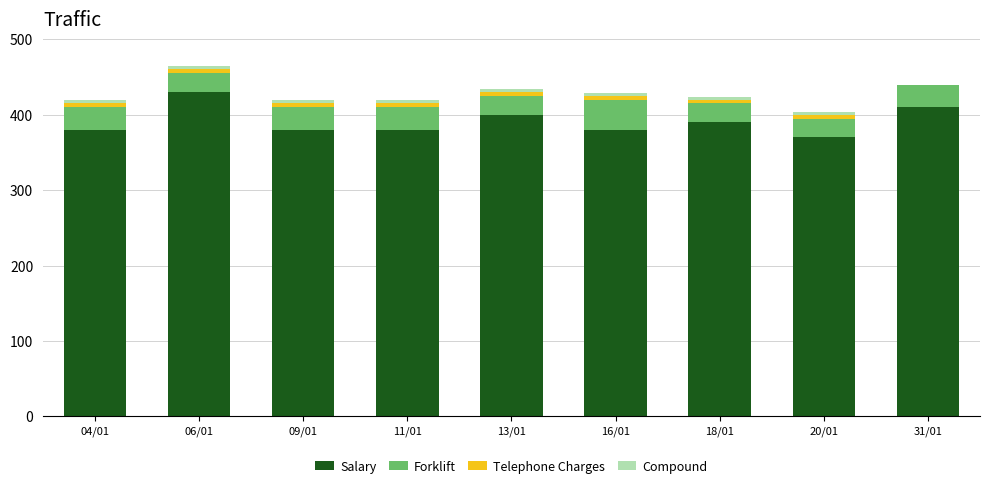

At which label does Salary reach its peak?

06/01